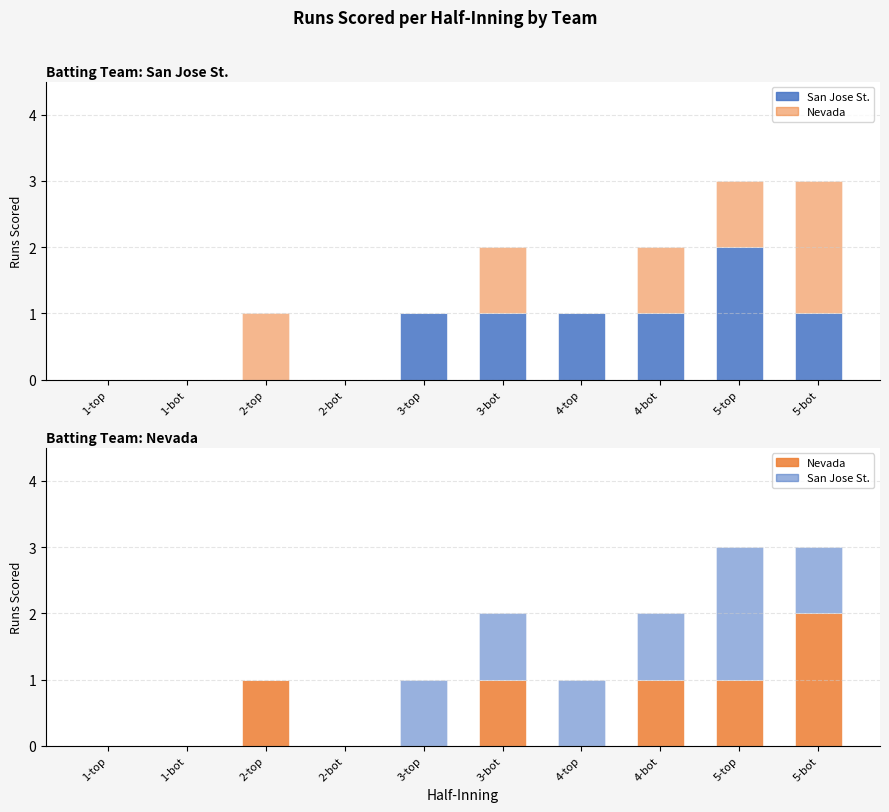

Reading left to right, list all the values displayed in this chart.

San Jose St.: 0	0	0	0	1	1	1	1	2	1
Nevada: 0	0	1	0	0	1	0	1	1	2